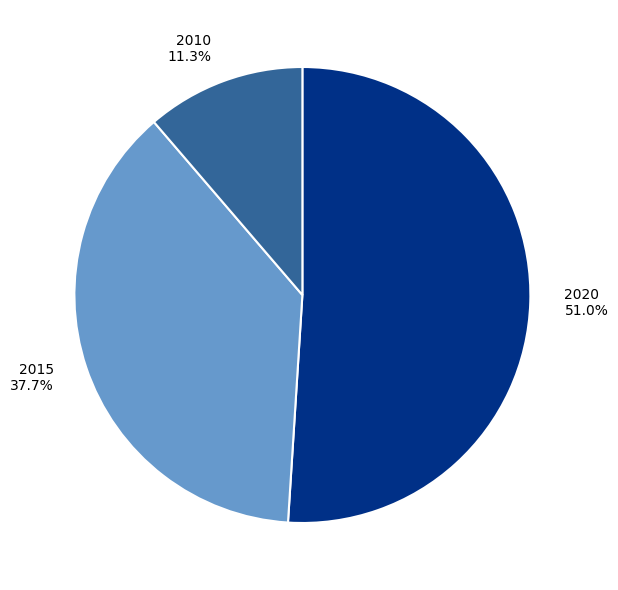

Is there any slice that represents more than half of the pie?

Yes